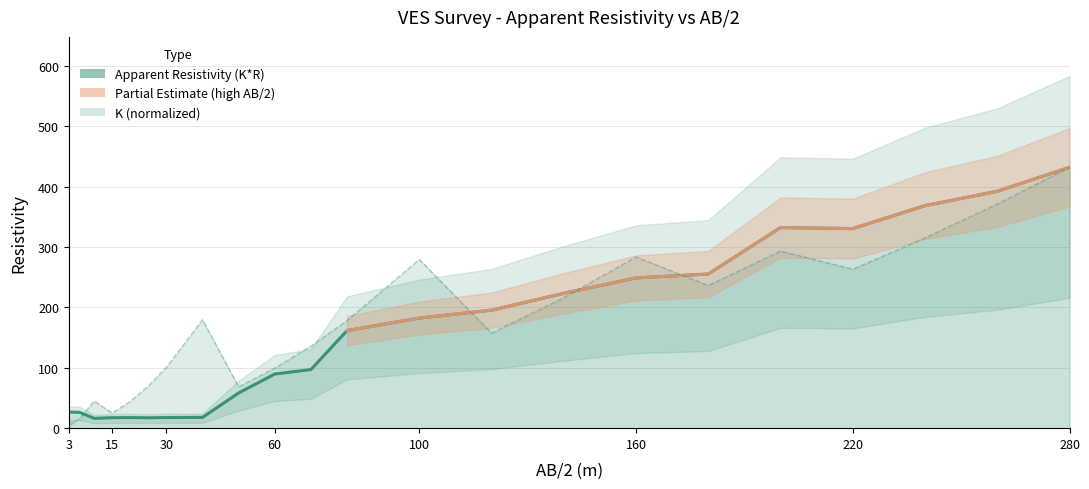

What is the difference between the K values at 220 and 20?

218.8